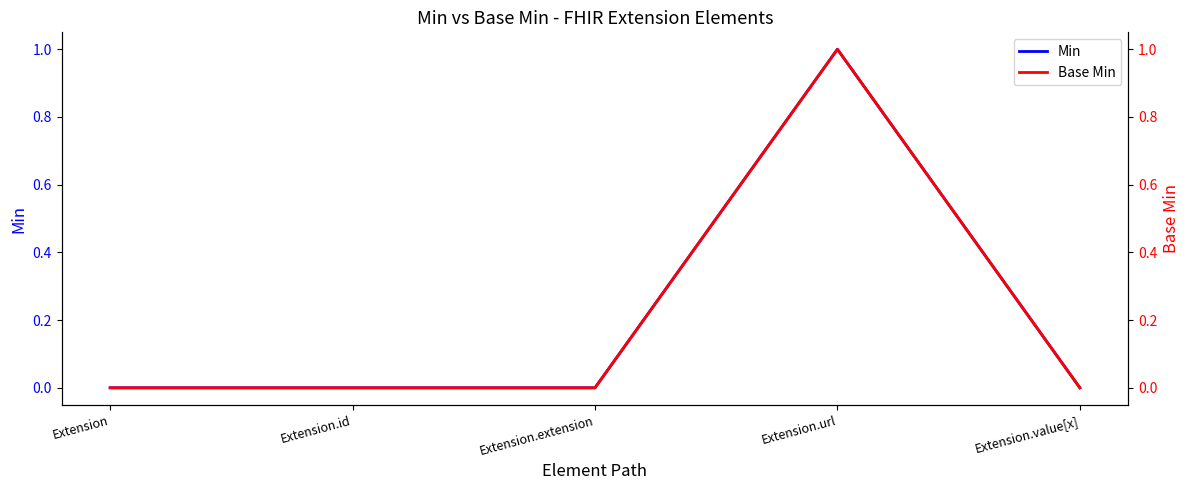

What is the label of the 3rd point from the right?

Extension.extension